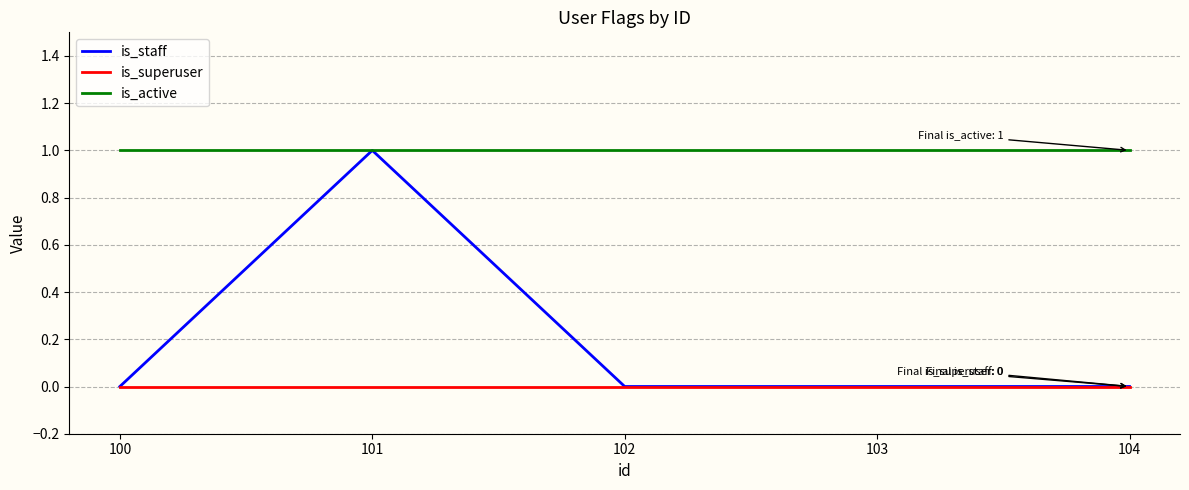

List the series in order of their overall mean, lowest first.

is_superuser, is_staff, is_active